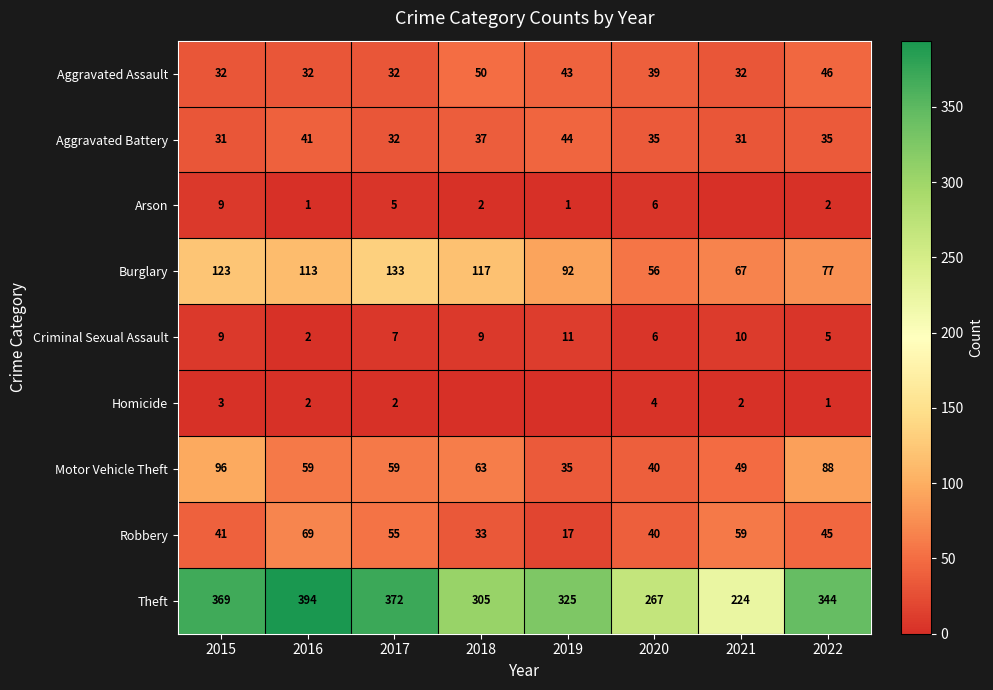

Which series has the largest total across all categories?

Theft